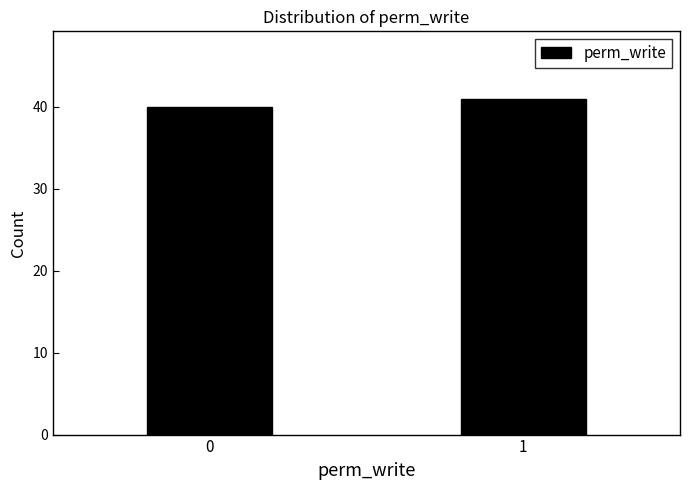

Reading left to right, transcribe all the data shown in this chart.

40	41